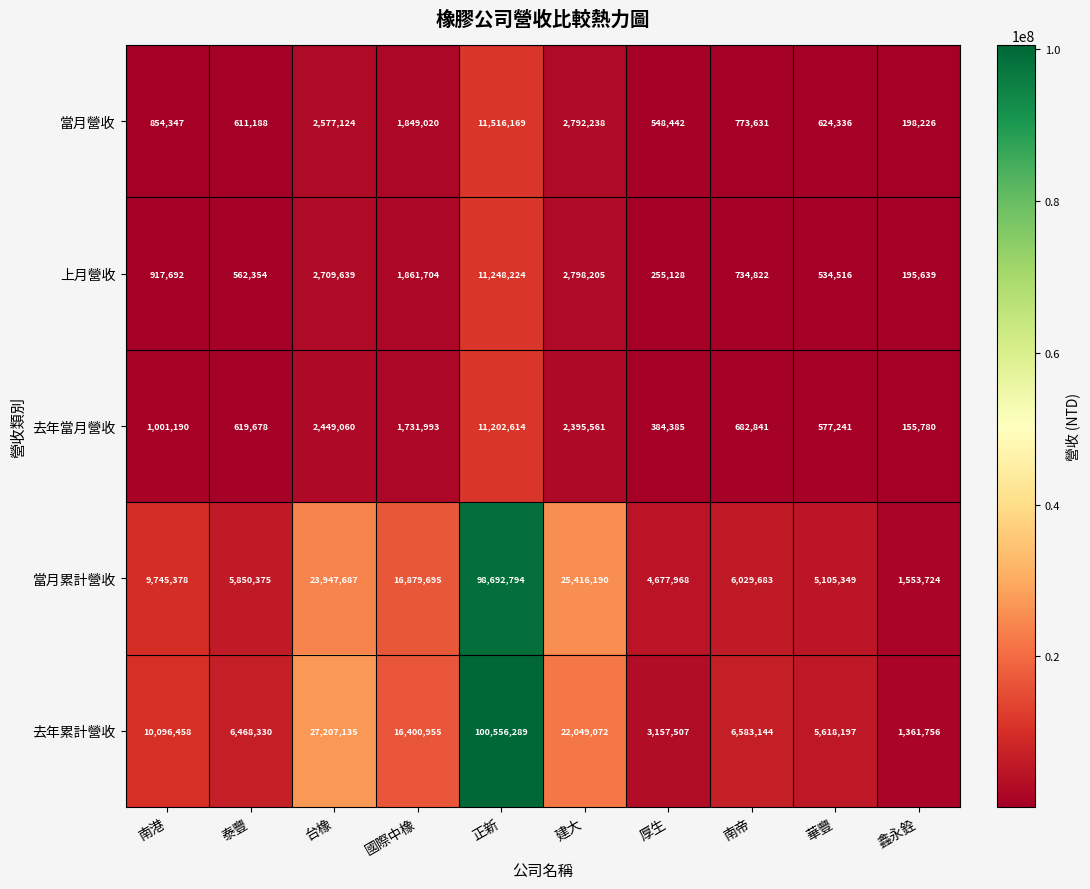

What is the smallest value displayed?

155780